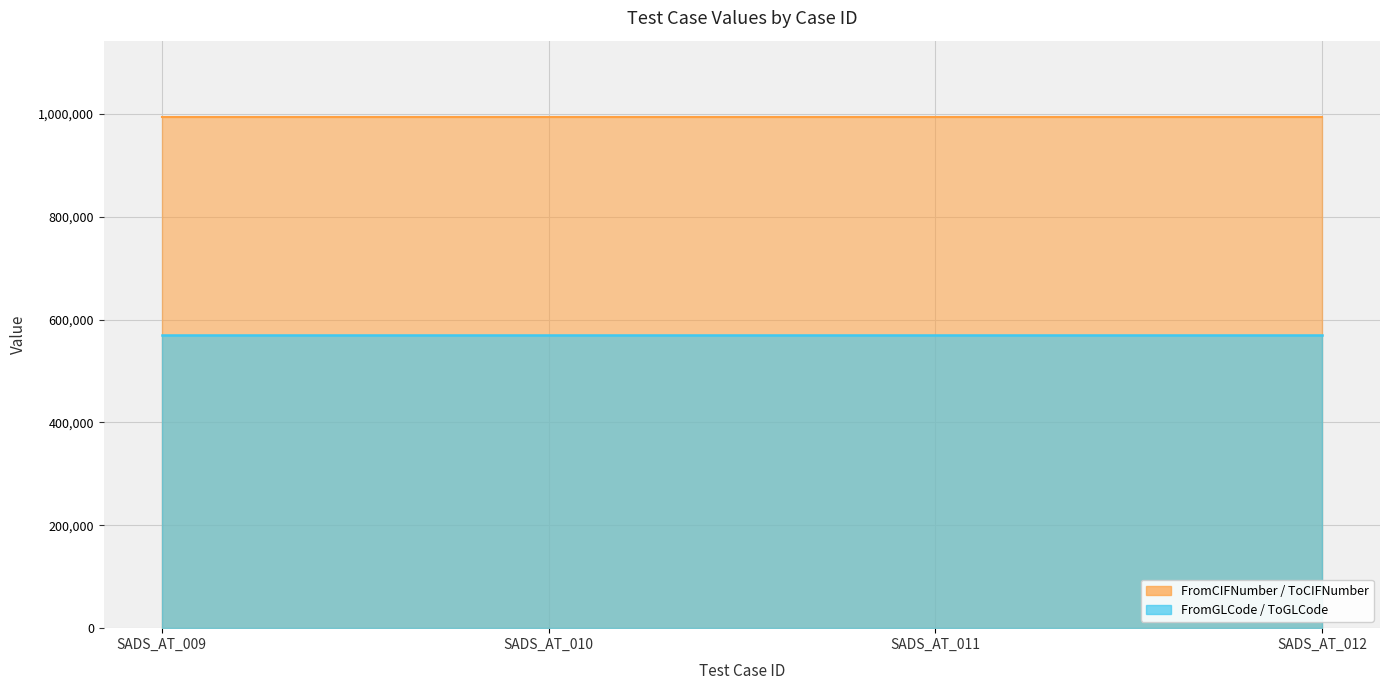

At which label does FromCIFNumber reach its minimum?

SADS_AT_009